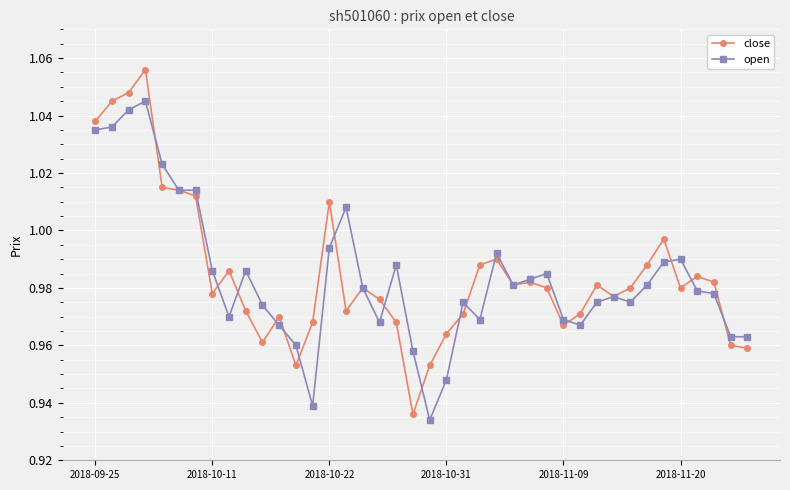

At how many categories does at least one series exceed 1?

9